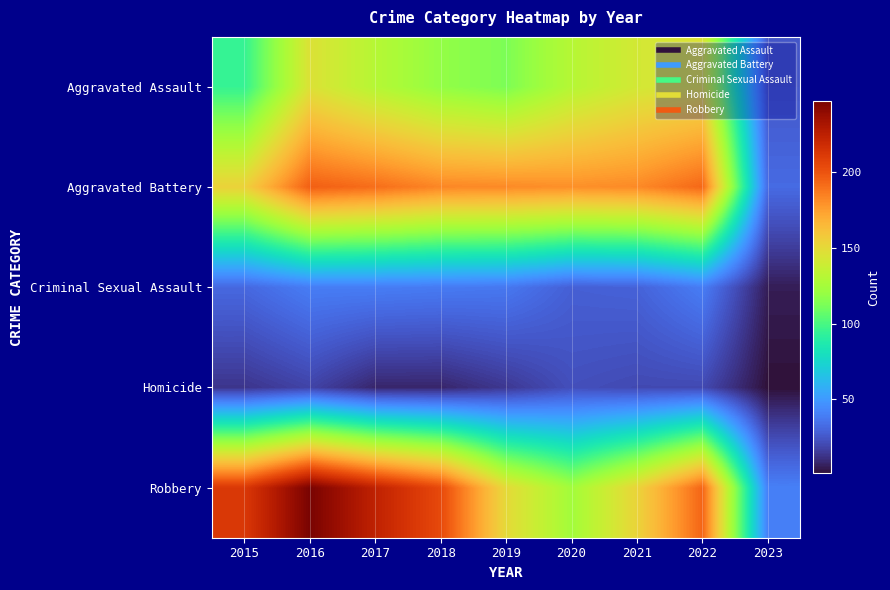

Which has a higher value, 2015 or 2016?

2016